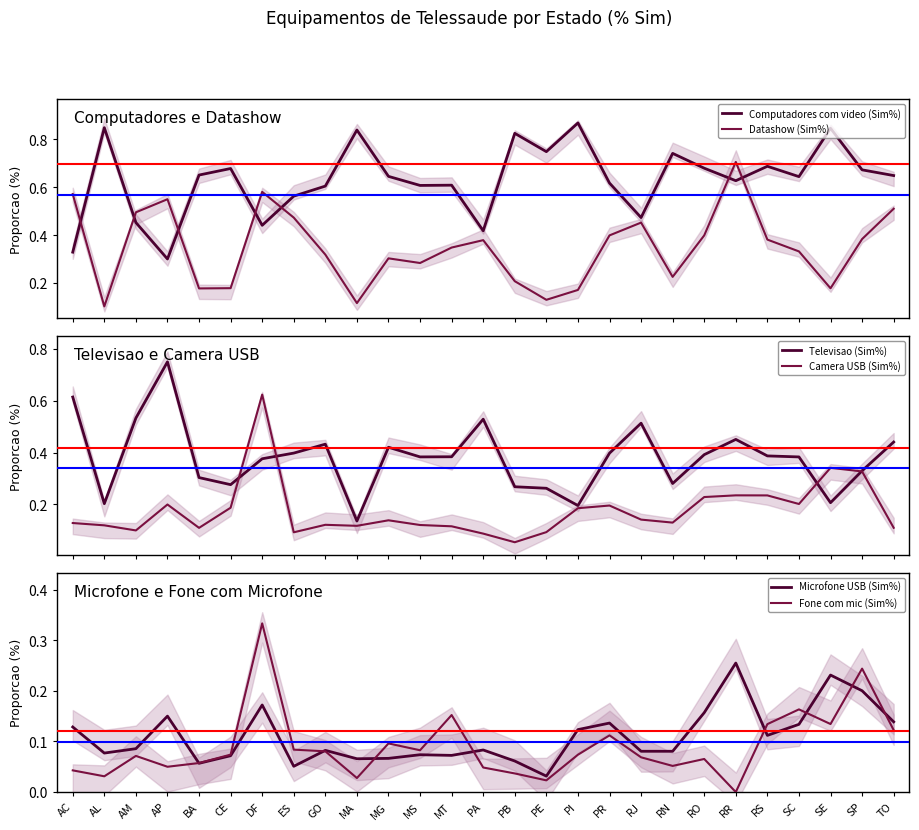

At which category is the sum across all series the highest?

DF